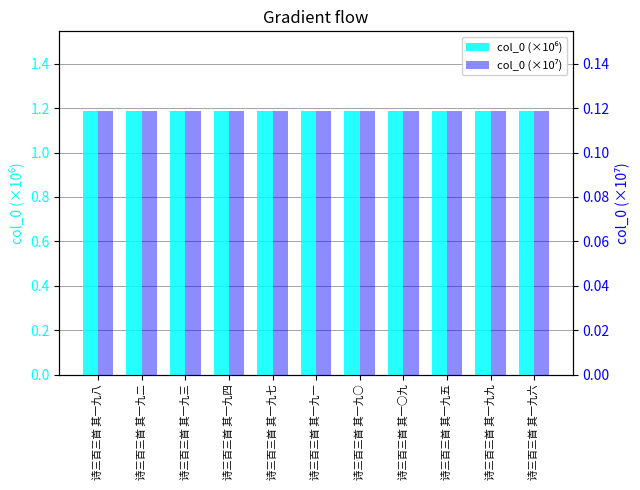

Which category has the lowest value in the col_0 (×10⁶) series?

诗三百三首 其一九九